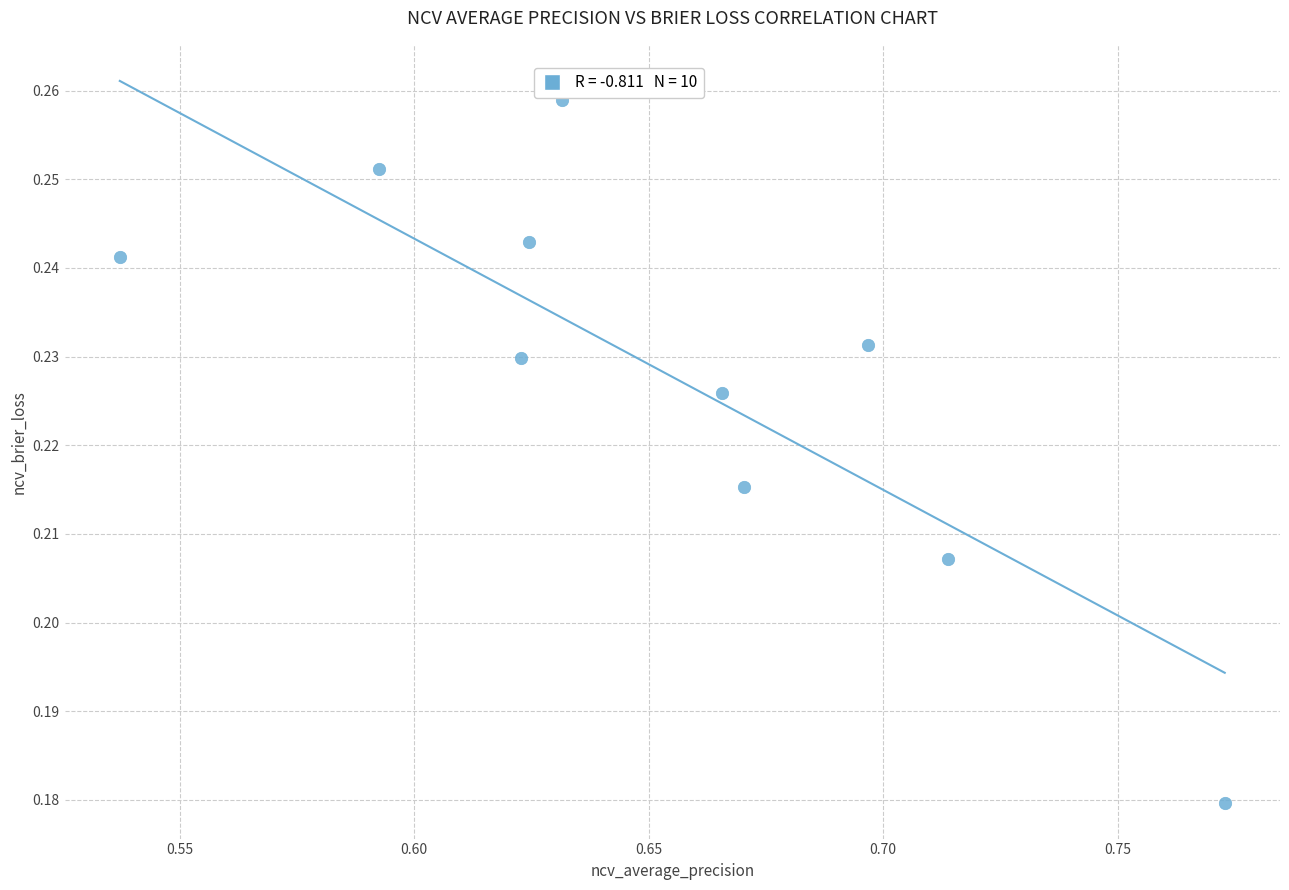

What is the average X value?

0.7